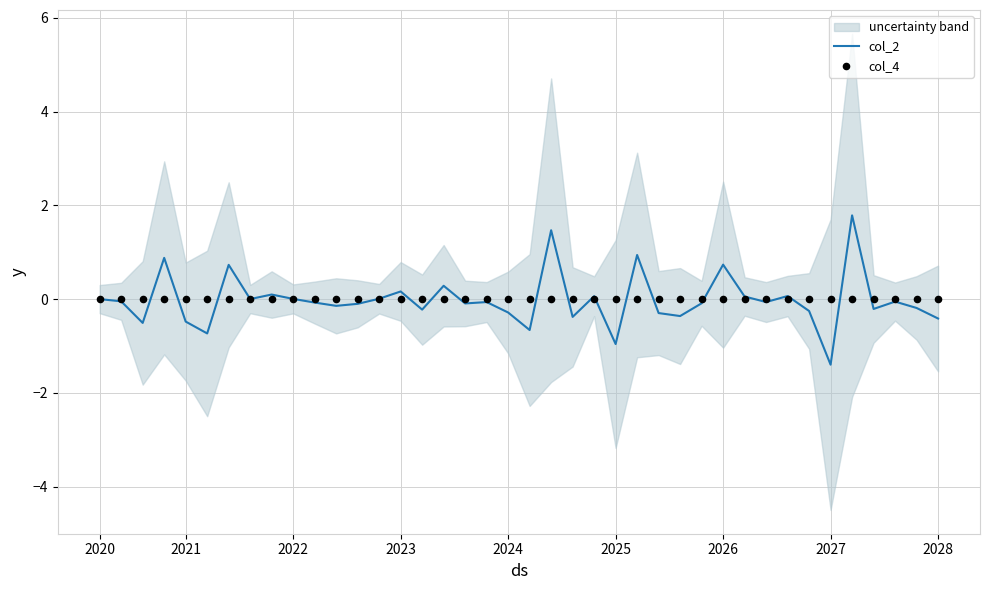

What is the highest value of the col_2 series?

1.8